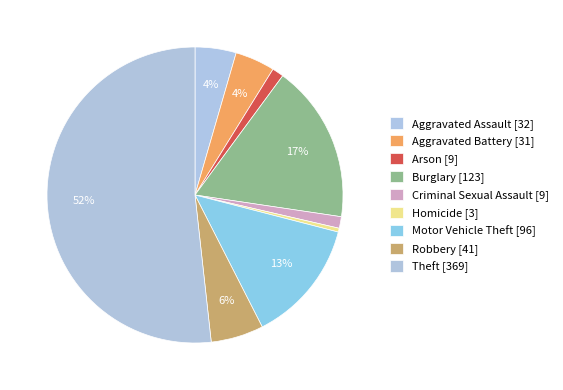

To the nearest percent, what portion does Robbery represent?

6%